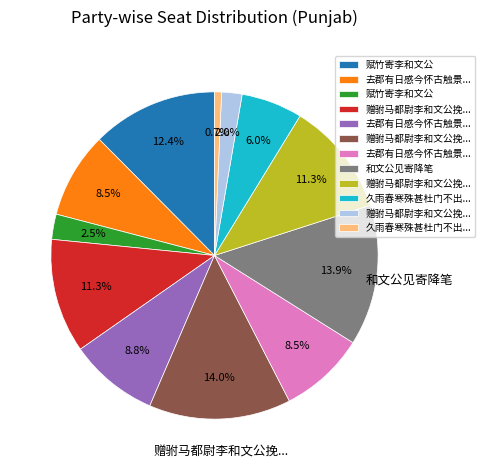

Is there any slice that represents more than half of the pie?

No